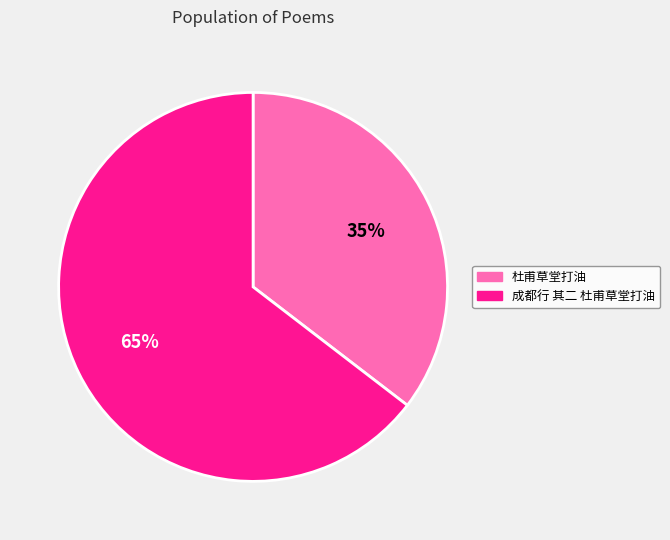

Combined, do 成都行 其二 杜甫草堂打油 and 杜甫草堂打油 account for over 50%?

Yes